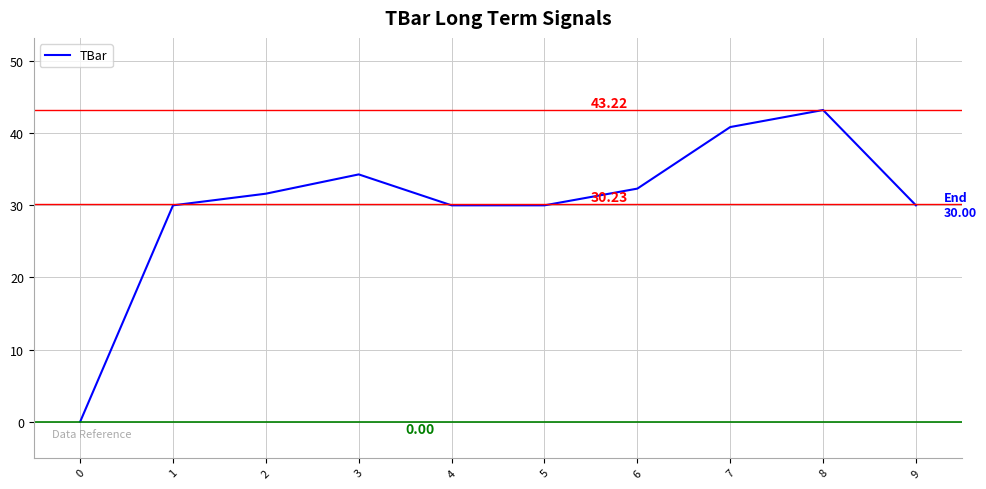

Reading left to right, transcribe all the data shown in this chart.

0=0.0	1=30.0	2=31.6	3=34.3	4=30.0	5=30.0	6=32.3	7=40.9	8=43.2	9=30.0